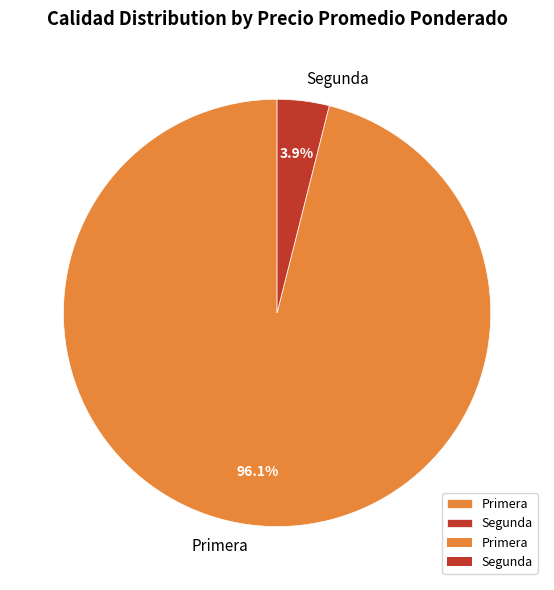

Which slice is the largest?

Primera